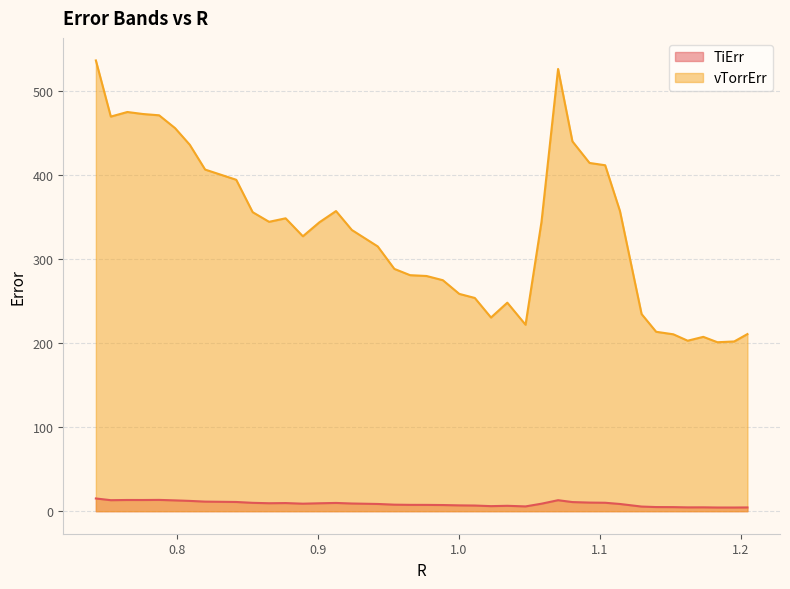

At which label does vTorrErr first exceed 343?

0.7421543233911115